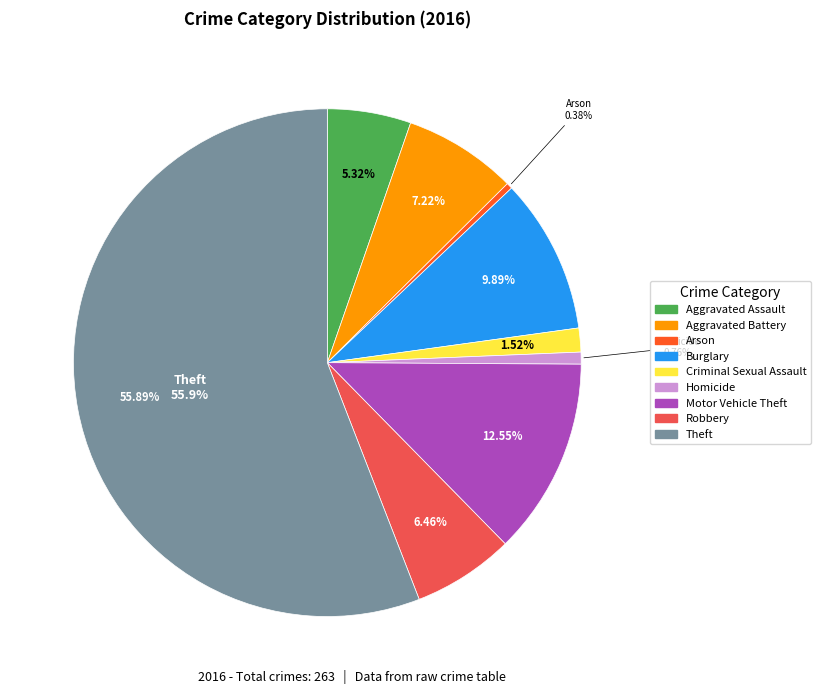

Is it true that Homicide is 1% of the pie?

True